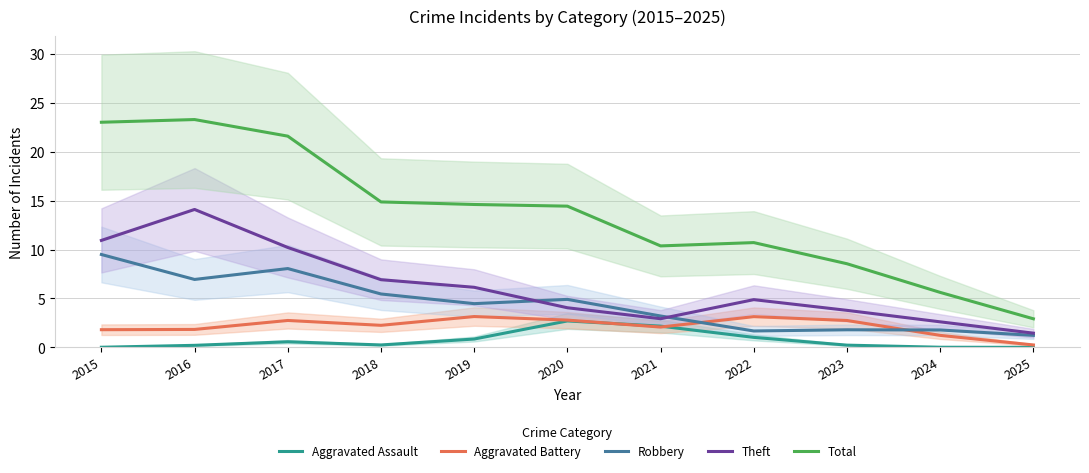

Is the value of Robbery at 2016 greater than the value of Aggravated Battery at 2025?

Yes